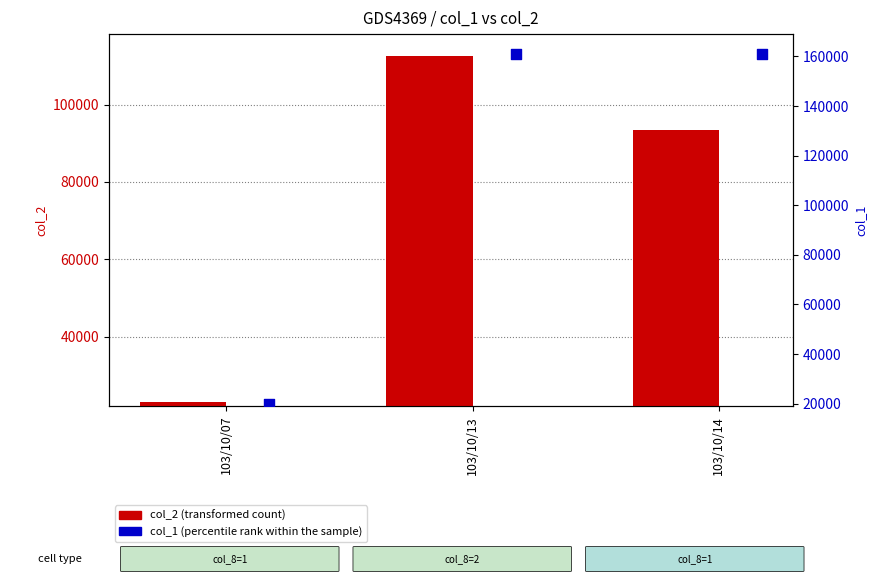

Is the value of col_1 (percentile rank within the sample) at 103/10/14 greater than the value of col_2 (transformed count) at 103/10/14?

Yes